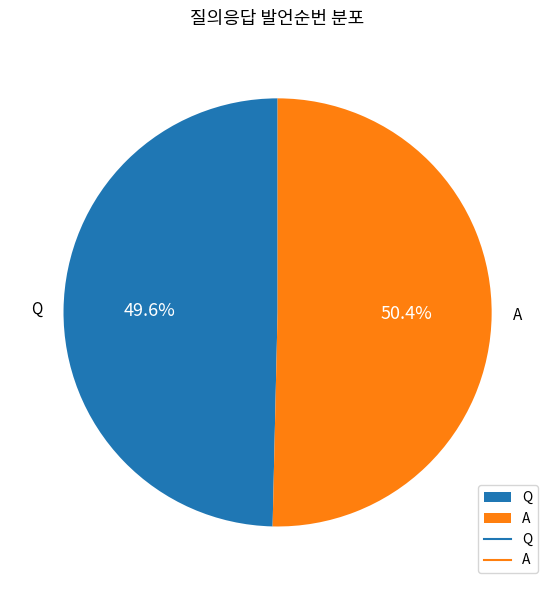

Is the sum of Q and A greater than half?

Yes